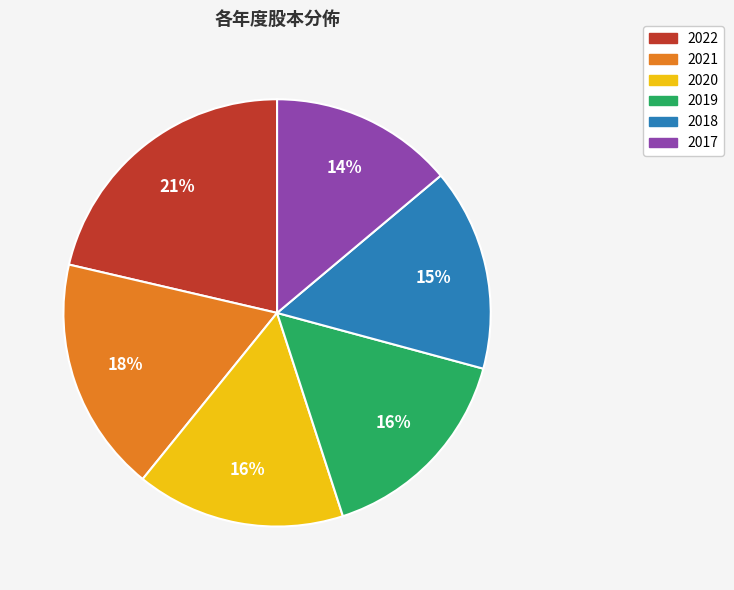

What percentage is the 2018 slice, to the nearest percent?

15%